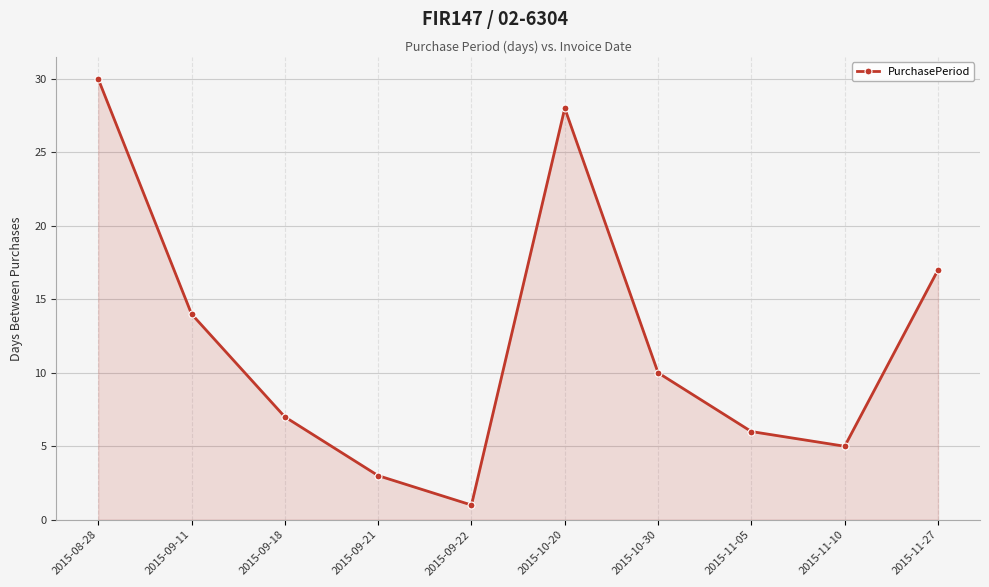

What is the change in value from 2015-08-28 to 2015-09-21?

-27